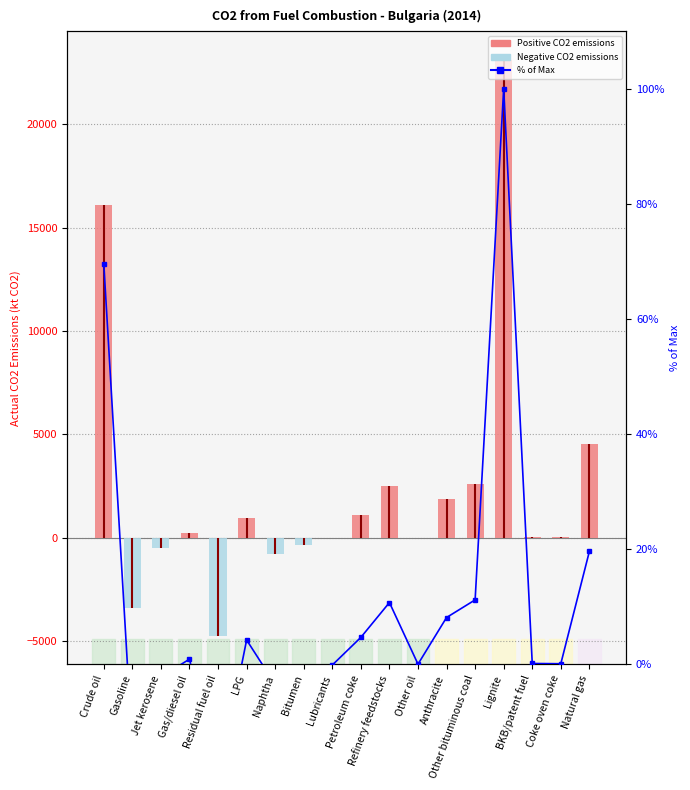

At which label does Actual CO2 emissions (kt CO2) reach its peak?

Lignite